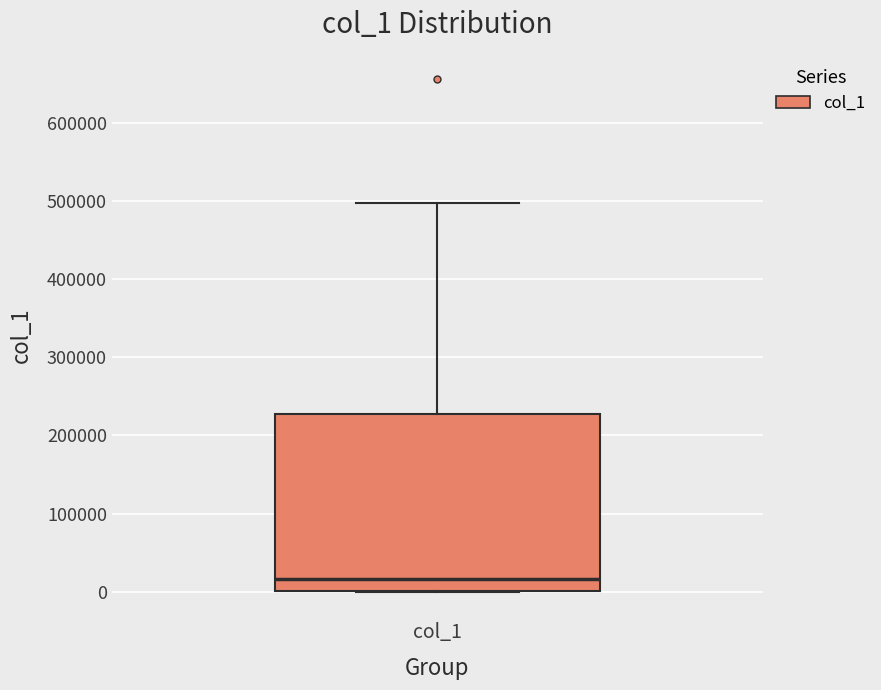

Where is the upper edge of the box for col_1 on the y-axis? The values are not printed on the chart, so give them approximately, as read against the axis.

230000